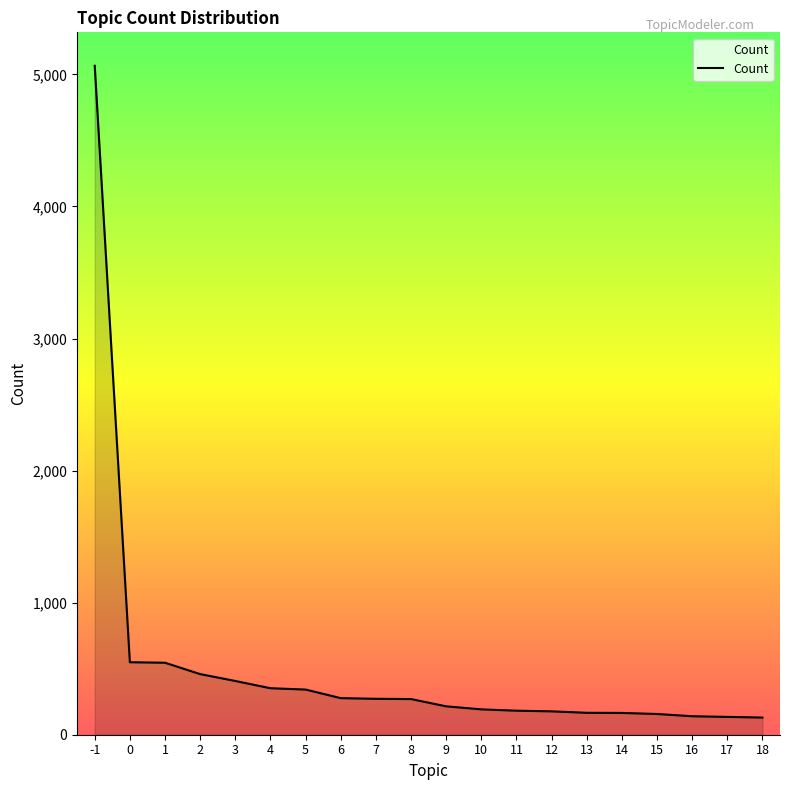

What is the ratio of the value at 11 to the value at 12?

1.0